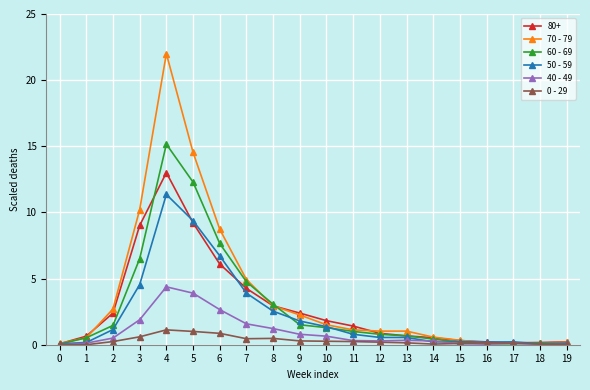

Which series changed the most between 4 and 5?

70 - 79